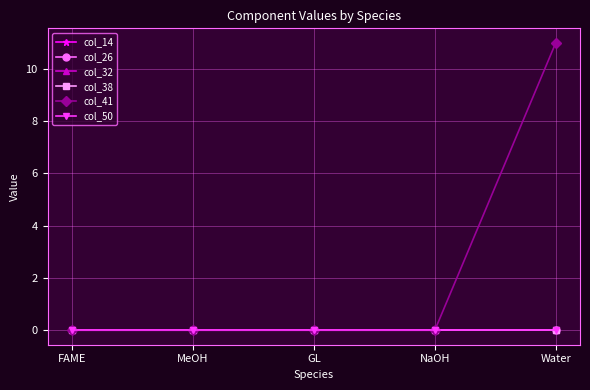

Does the chart have visible grid lines?

Yes